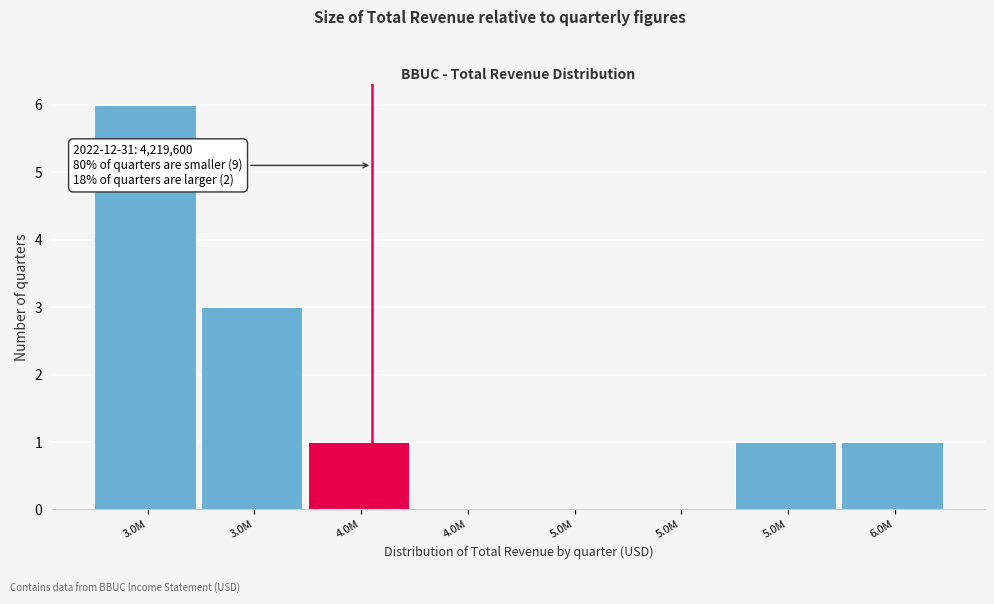

Count the number of categories in the chart.

8